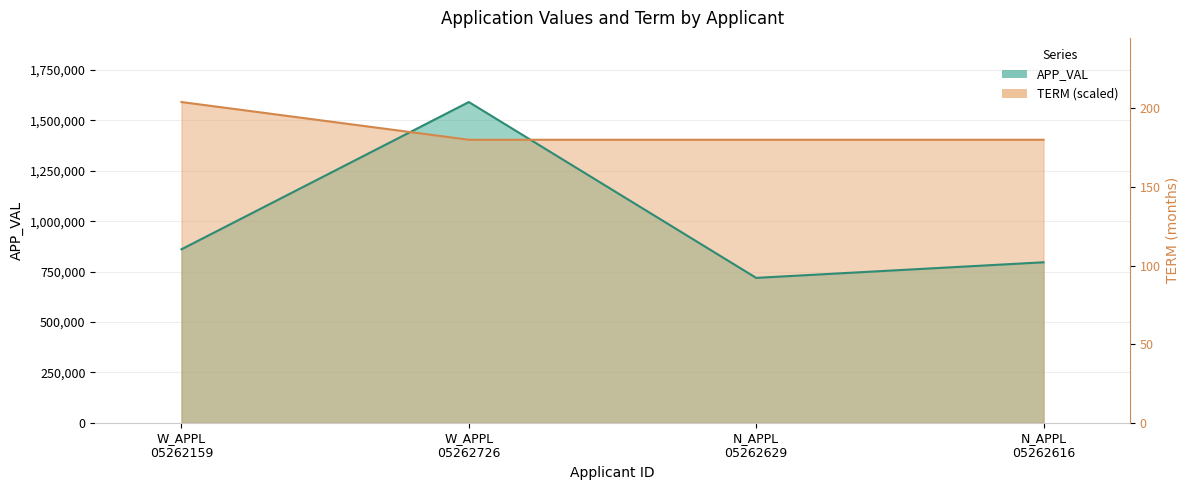

Between W_APPL 05262159 and N_APPL 05262629, which series saw the biggest shift?

TERM